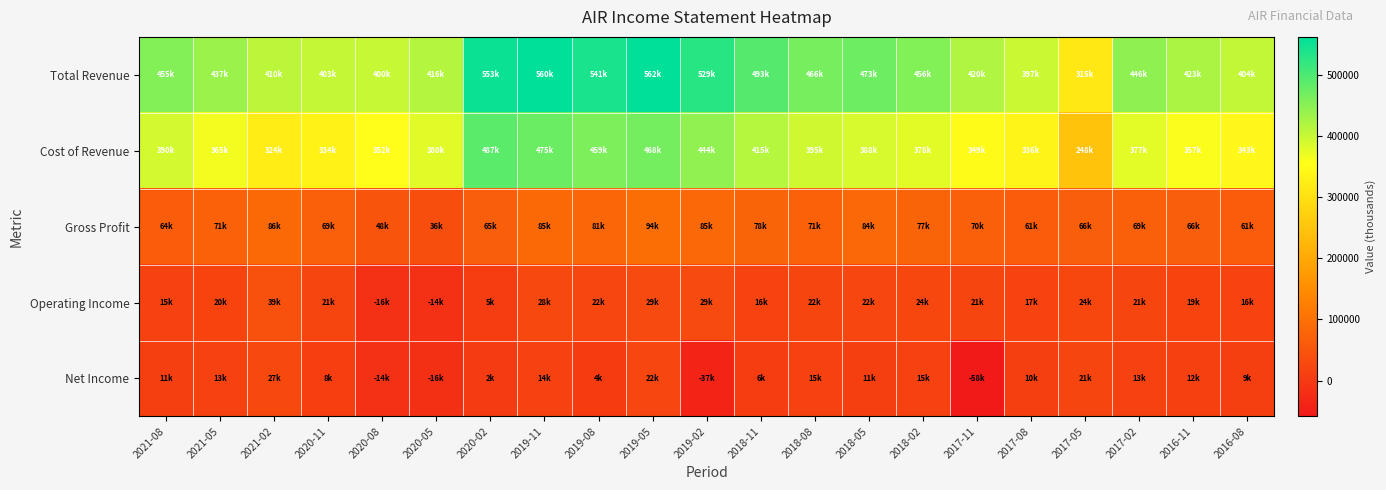

Reading left to right, extract all data points from this chart.

Total Revenue: 2021-08=455100	2021-05=437600	2021-02=410300	2020-11=403600	2020-08=400800	2020-05=416500	2020-02=553100	2019-11=560900	2019-08=541500	2019-05=562700	2019-02=529500	2018-11=493300	2018-08=466300	2018-05=473500	2018-02=456300	2017-11=420600	2017-08=397900	2017-05=315500	2017-02=446700	2016-11=423800	2016-08=404800
Cost of Revenue: 2021-08=390500	2021-05=365800	2021-02=324300	2020-11=334100	2020-08=352200	2020-05=380100	2020-02=487800	2019-11=475000	2019-08=459900	2019-05=468000	2019-02=444200	2018-11=415000	2018-08=395100	2018-05=388800	2018-02=378700	2017-11=349900	2017-08=336300	2017-05=248800	2017-02=377700	2016-11=357600	2016-08=343300
Gross Profit: 2021-08=64600	2021-05=71800	2021-02=86000	2020-11=69500	2020-08=48600	2020-05=36400	2020-02=65300	2019-11=85900	2019-08=81600	2019-05=94700	2019-02=85300	2018-11=78300	2018-08=71200	2018-05=84700	2018-02=77600	2017-11=70700	2017-08=61600	2017-05=66700	2017-02=69000	2016-11=66200	2016-08=61500
Operating Income: 2021-08=15100	2021-05=20000	2021-02=39700	2020-11=21600	2020-08=-16300	2020-05=-14900	2020-02=5300	2019-11=28100	2019-08=22800	2019-05=29300	2019-02=29800	2018-11=16800	2018-08=22400	2018-05=22800	2018-02=24200	2017-11=21800	2017-08=17100	2017-05=24300	2017-02=21400	2016-11=19900	2016-08=16700
Net Income: 2021-08=11400	2021-05=13800	2021-02=27900	2020-11=8200	2020-08=-14500	2020-05=-16400	2020-02=2300	2019-11=14100	2019-08=4300	2019-05=22600	2019-02=-37500	2018-11=6900	2018-08=15000	2018-05=11400	2018-02=15500	2017-11=-58800	2017-08=10500	2017-05=21000	2017-02=13600	2016-11=12000	2016-08=9400